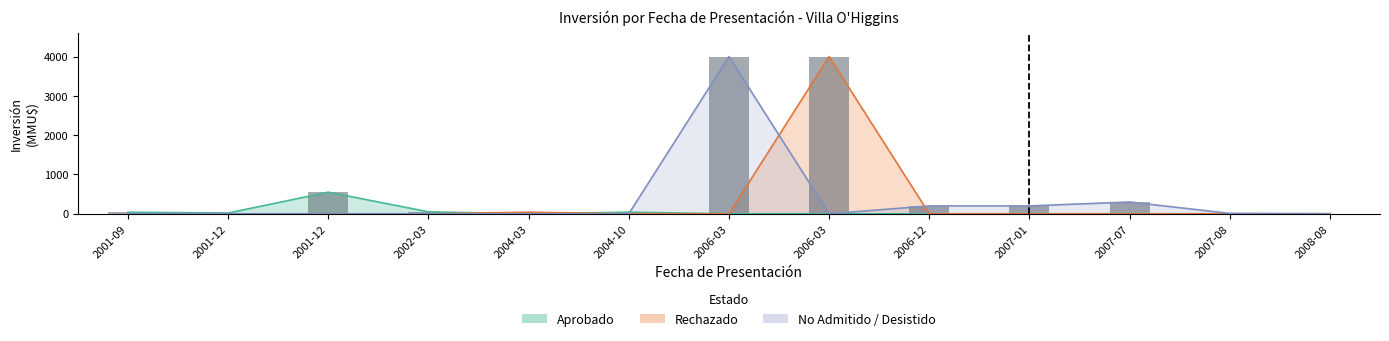

How many categories are shown in the chart?

13